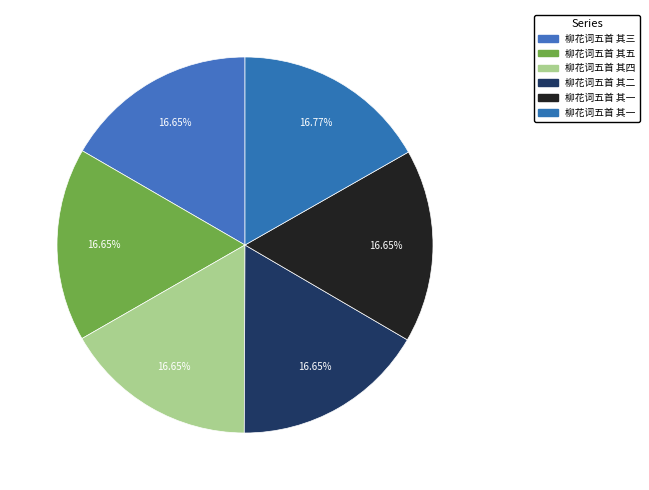

How many segments does this pie chart have?

6